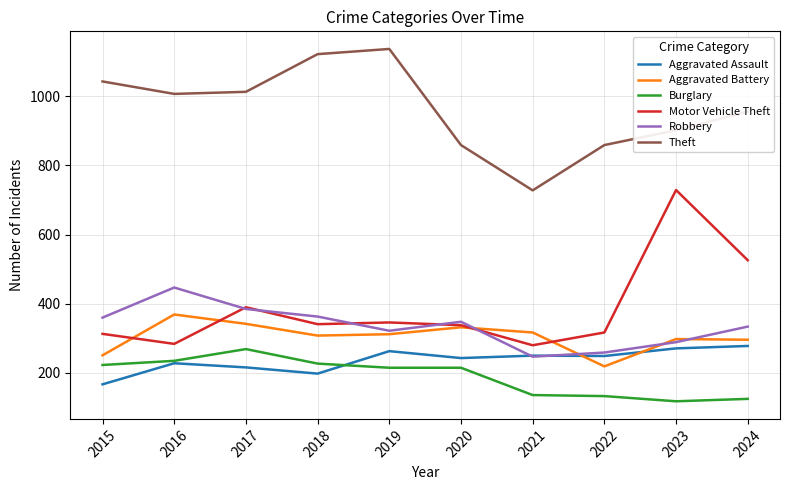

In Aggravated Assault, how many points are lower than both neighbors (excluding endpoints)?

3